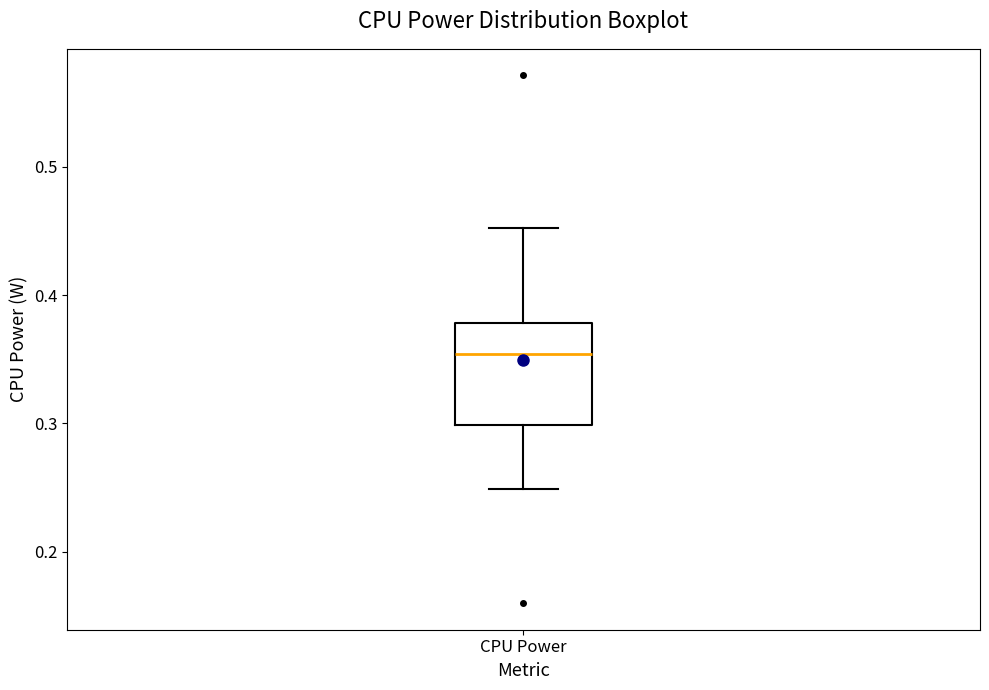

Transcribe this box plot: give where the median line is, the range the box spans, and where the two whiskers end, as read against the y-axis. The values are not printed on the chart, so give them approximately, as read against the axis.

median 0.35, box 0.30 to 0.38, whiskers 0.25 to 0.45